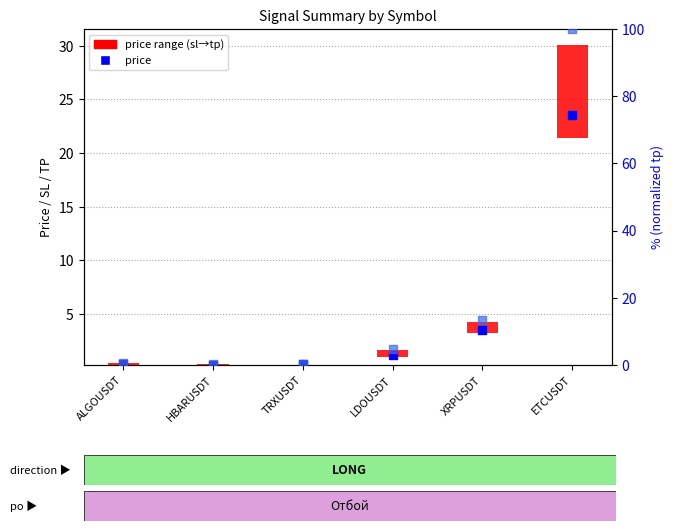

Which series contains the highest Y value?

tp (normalized)